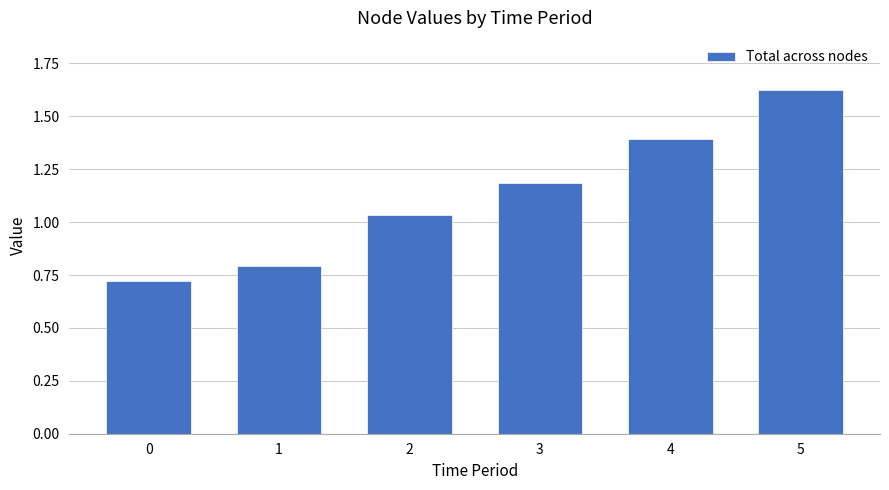

At which label is the value closest to 1?

2